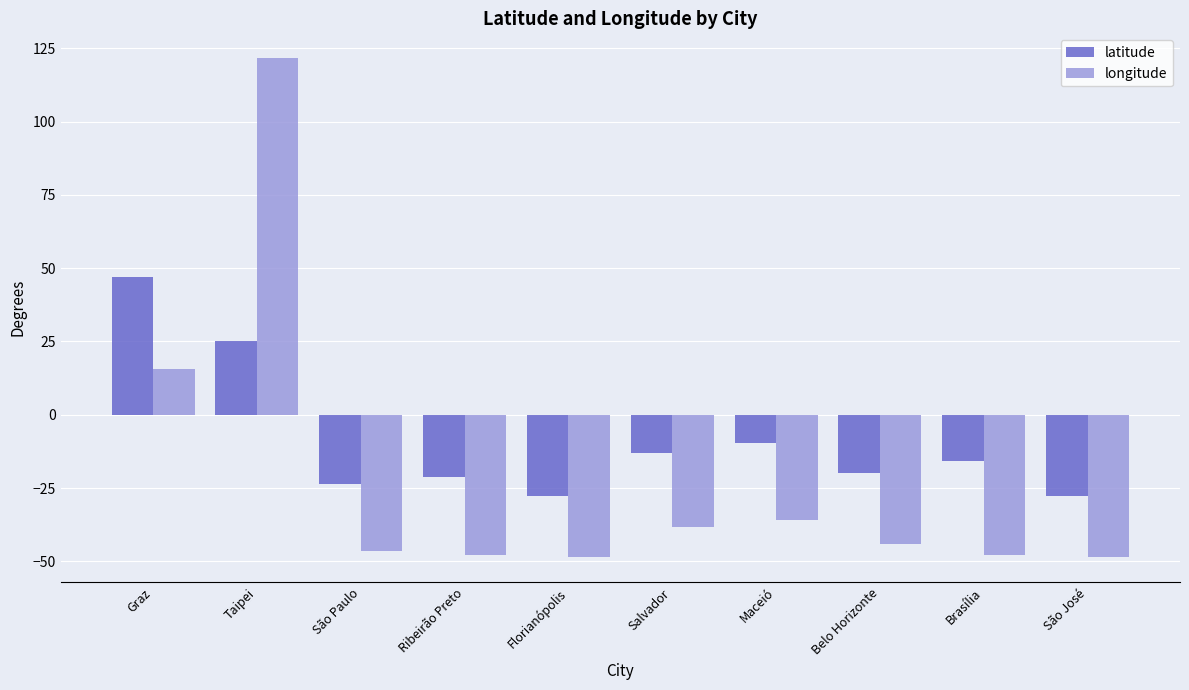

What is the approximate value of longitude at São José?

-48.6